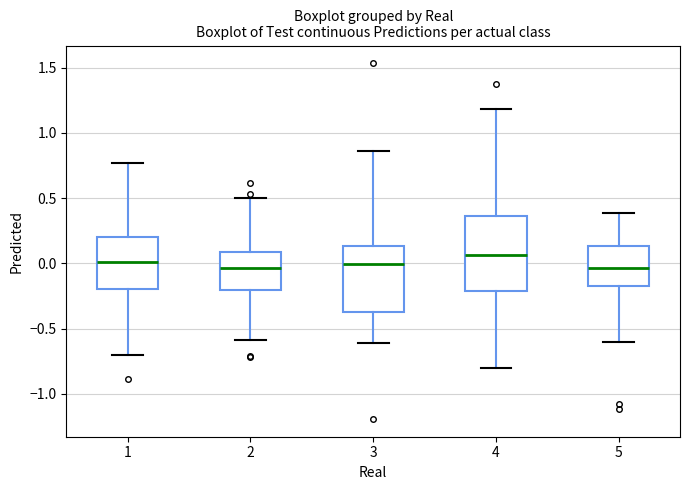

Which box is the tallest, from its lower edge to its upper edge?

4